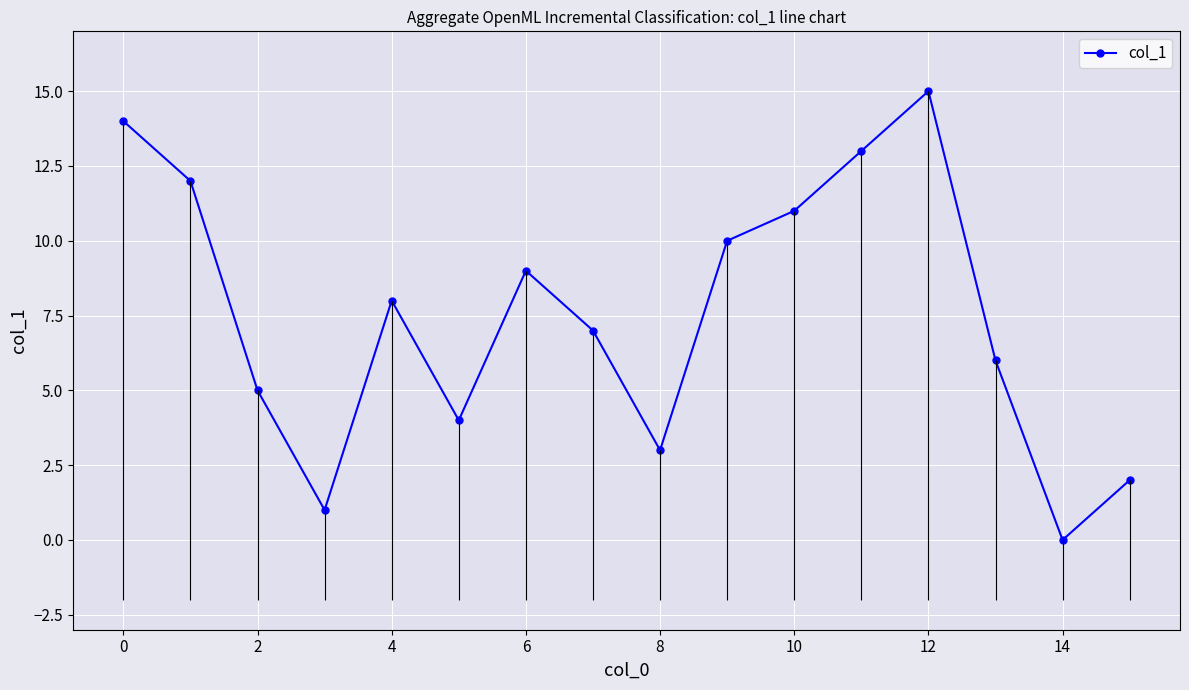

How many points are higher than both their immediate neighbors (excluding endpoints)?

3